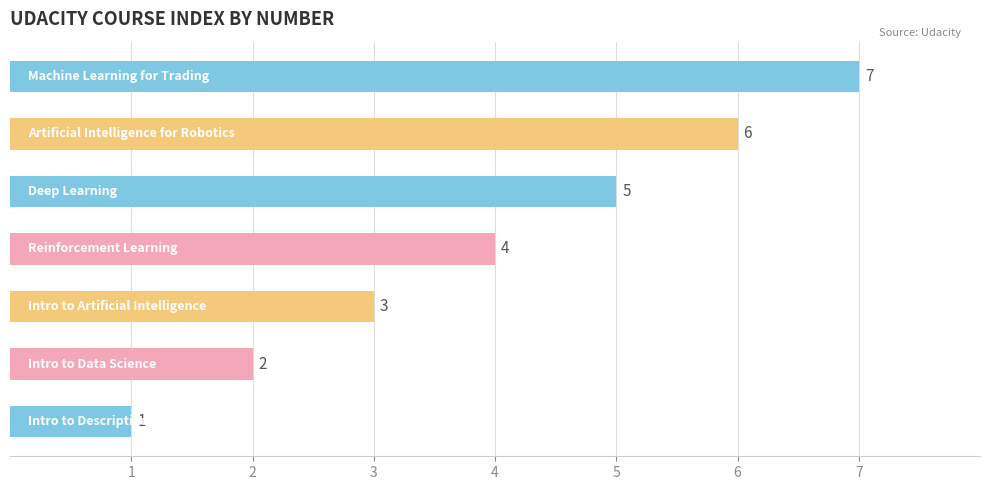

How many values are between 2 and 6?

5